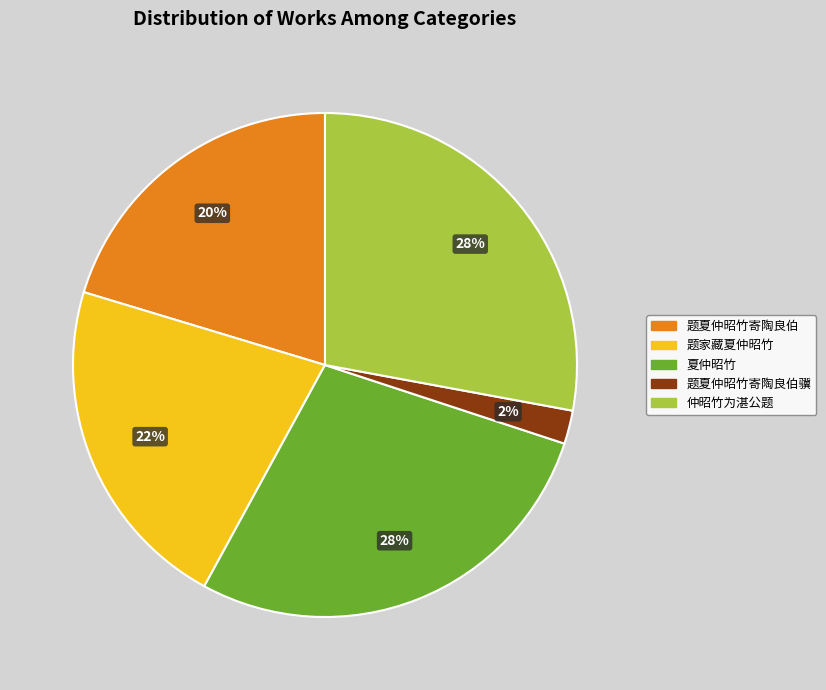

Is the sum of 题夏仲昭竹寄陶良伯 and 题夏仲昭竹寄陶良伯骥 greater than half?

No